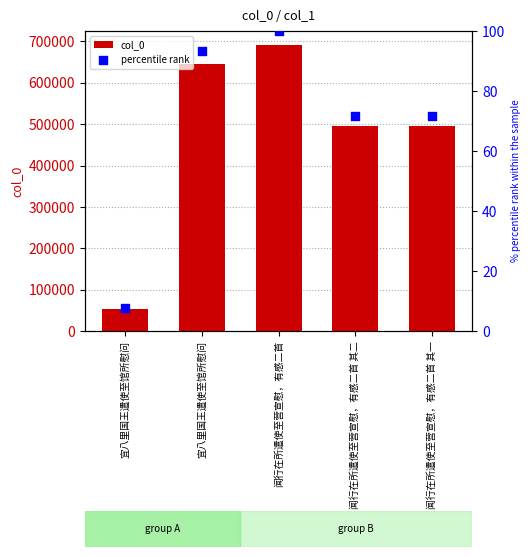

At which category is the sum across all series the highest?

闻行在所遣使至营宣慰，有感二首